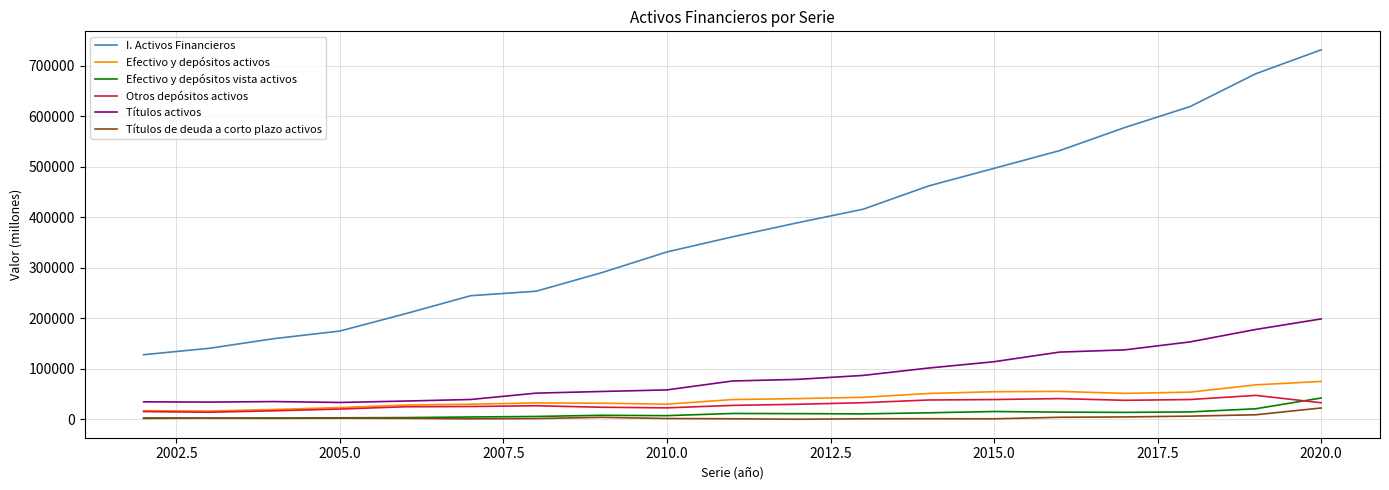

What is the difference between the maximum and minimum values in the Efectivo y depósitos vista activos series?

40323